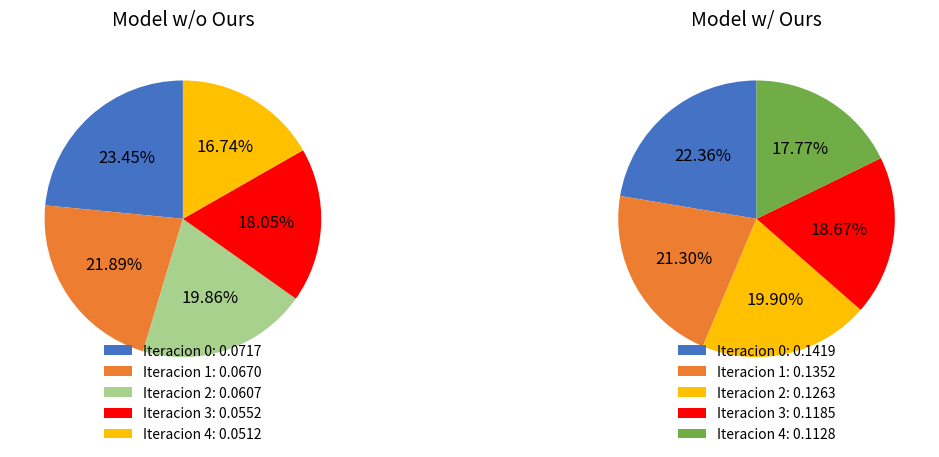

To the nearest percent, what is the combined percentage of Iteracion 1 and Iteracion 0?

44%